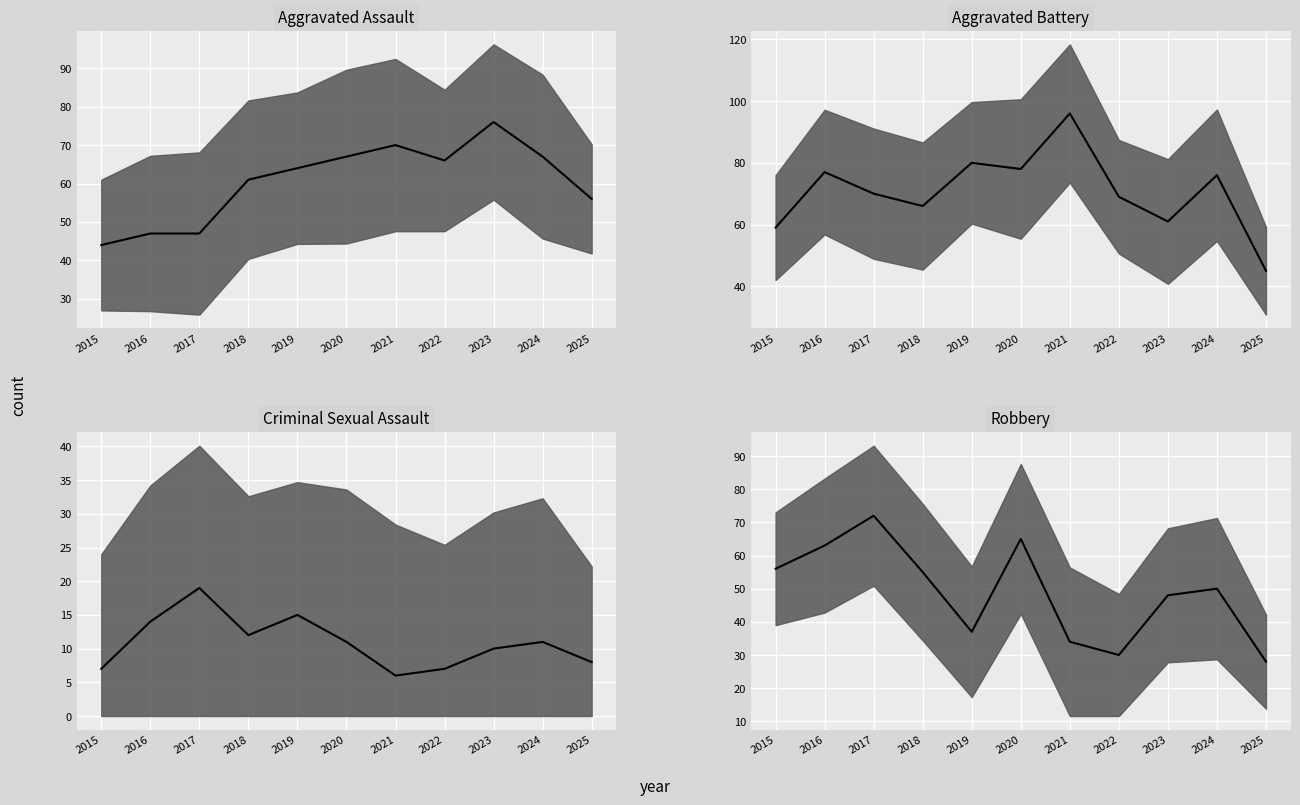

How many categories are shown in the chart?

11